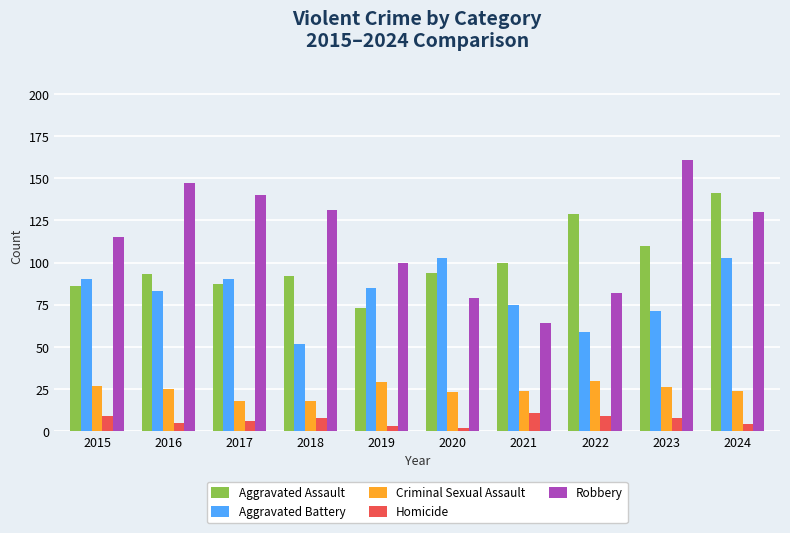

What is the total value across all series at 2022?

309